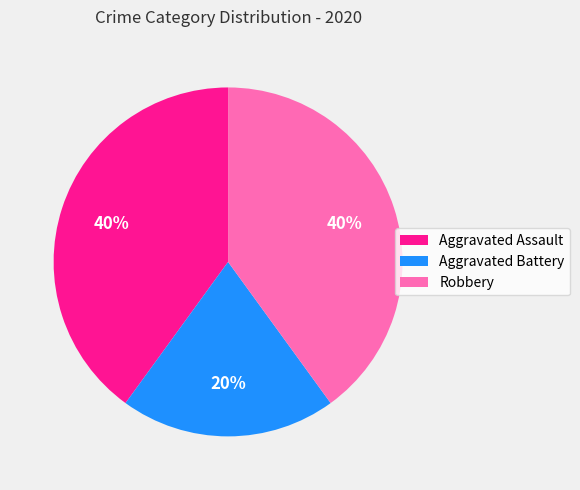

Do Robbery and Aggravated Assault together represent more than half of the pie?

Yes